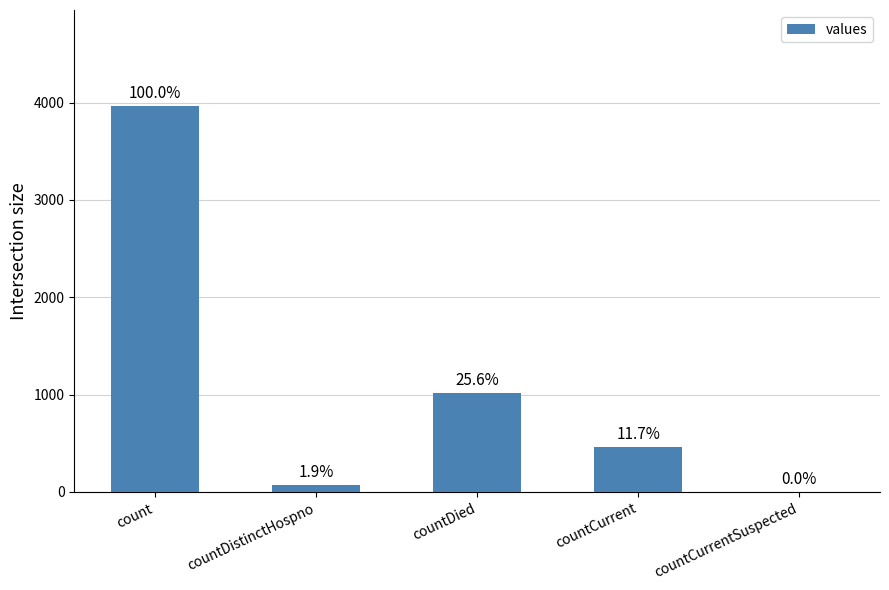

What is the average value?

1102